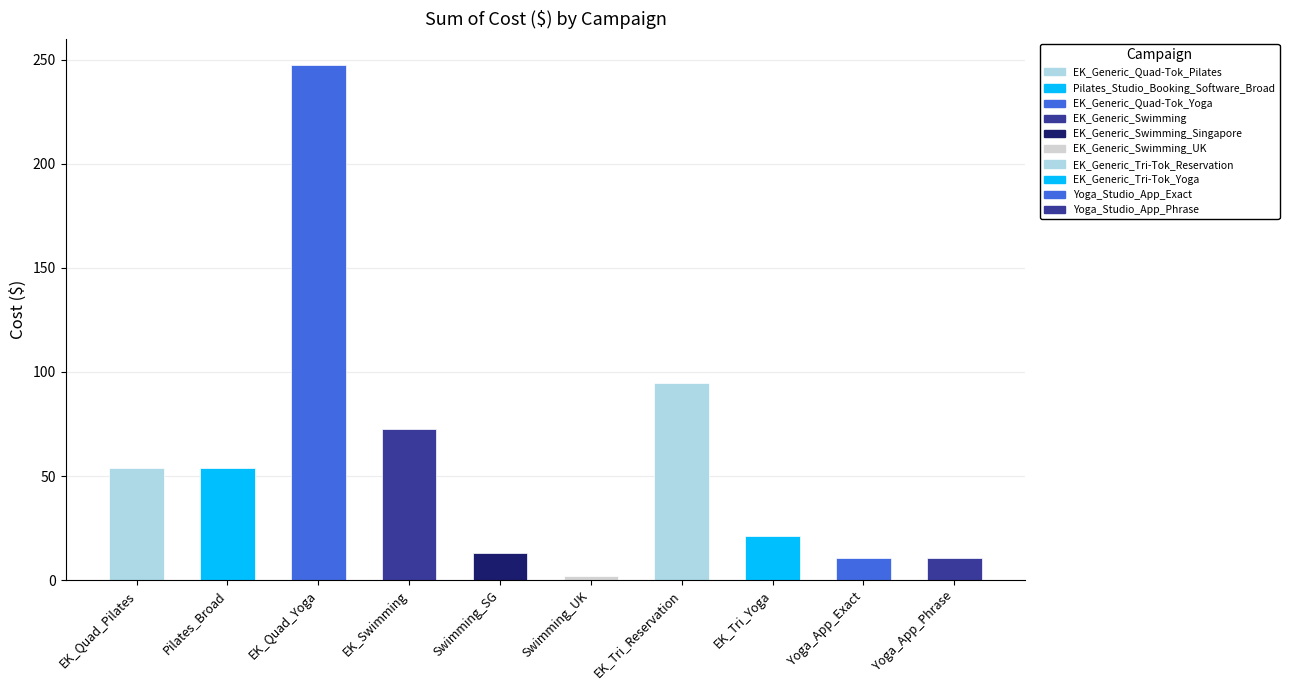

What is the value of the 6th bar from the left?

2.0